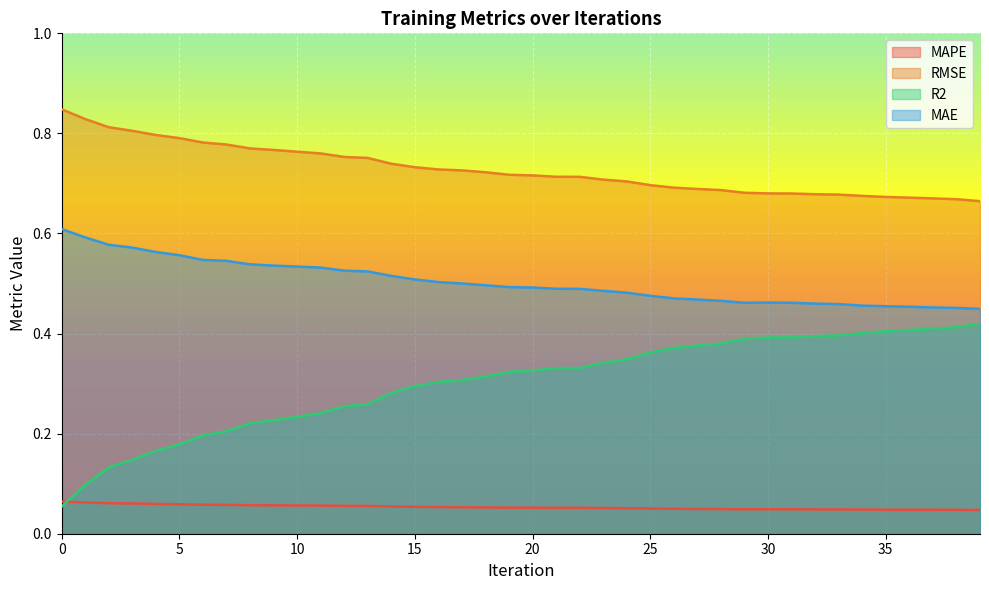

Count the number of categories in the chart.

40